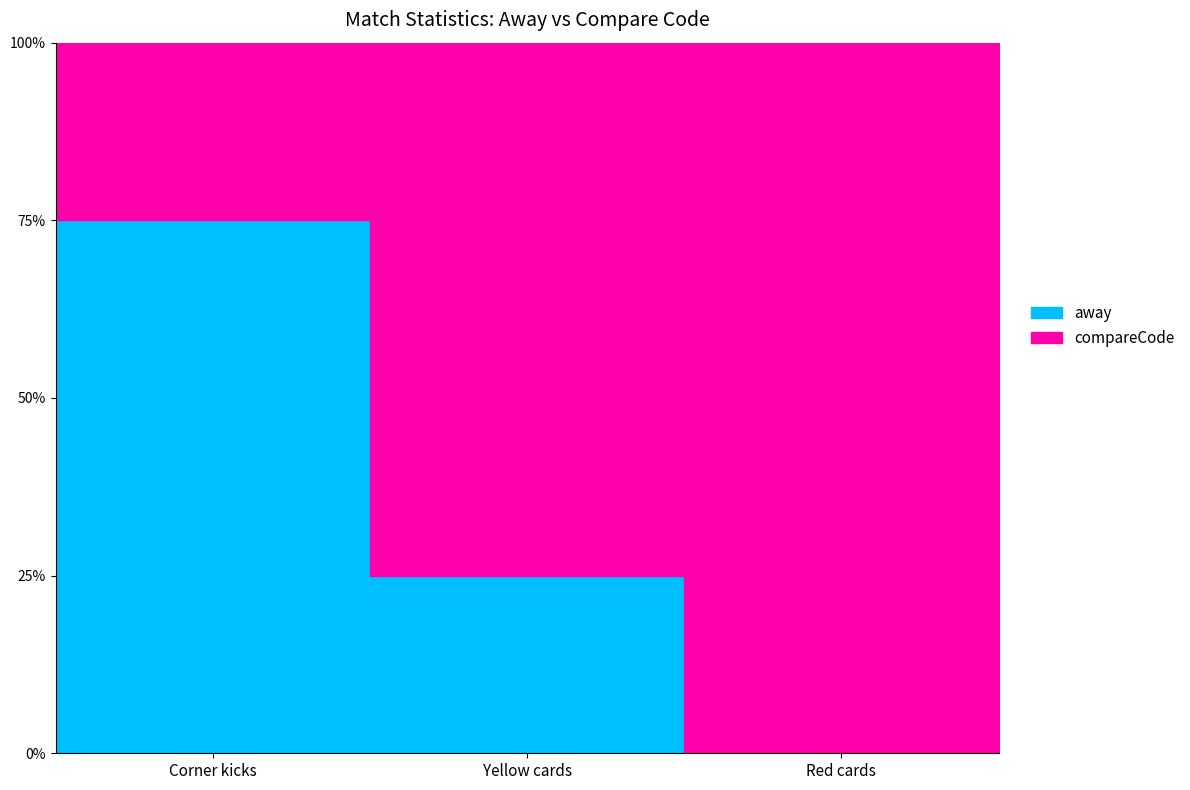

Does the chart have visible grid lines?

No